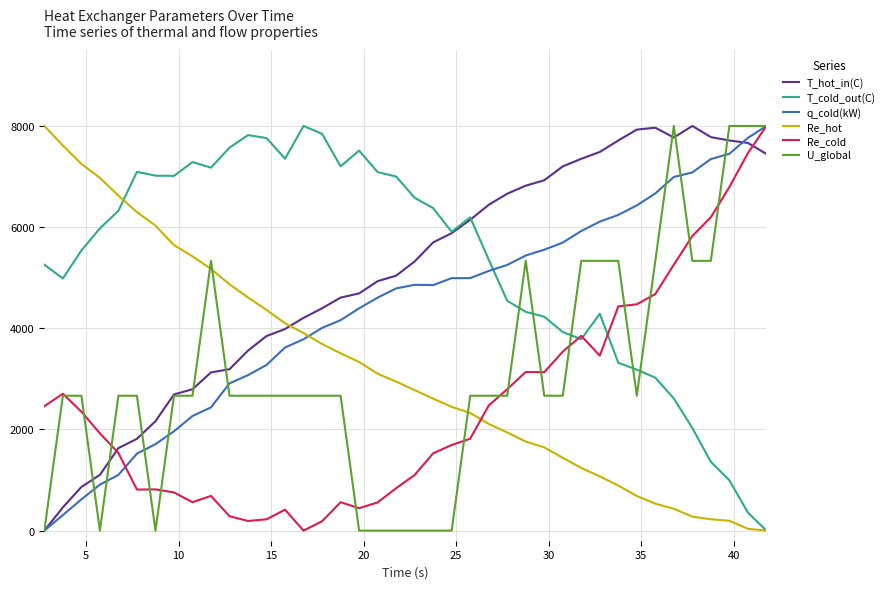

True or false: Re_cold and T_cold_out(C) intersect in this chart.

True